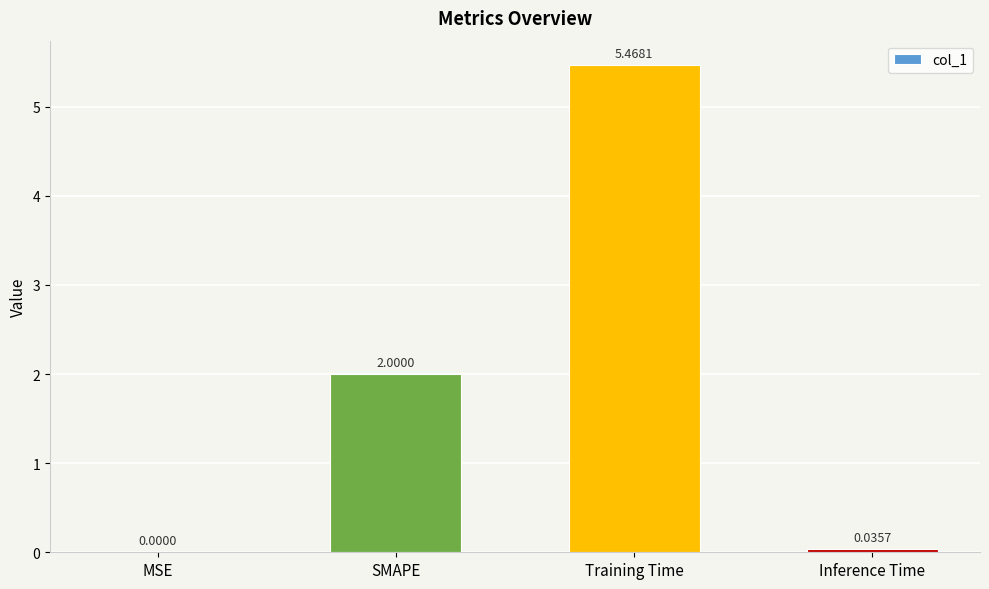

Where is the data nearest to the value 2?

SMAPE